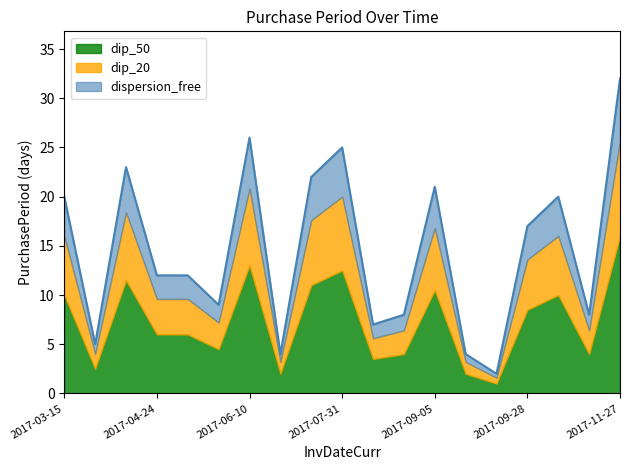

What is the label of the 16th point from the right?

2017-04-24